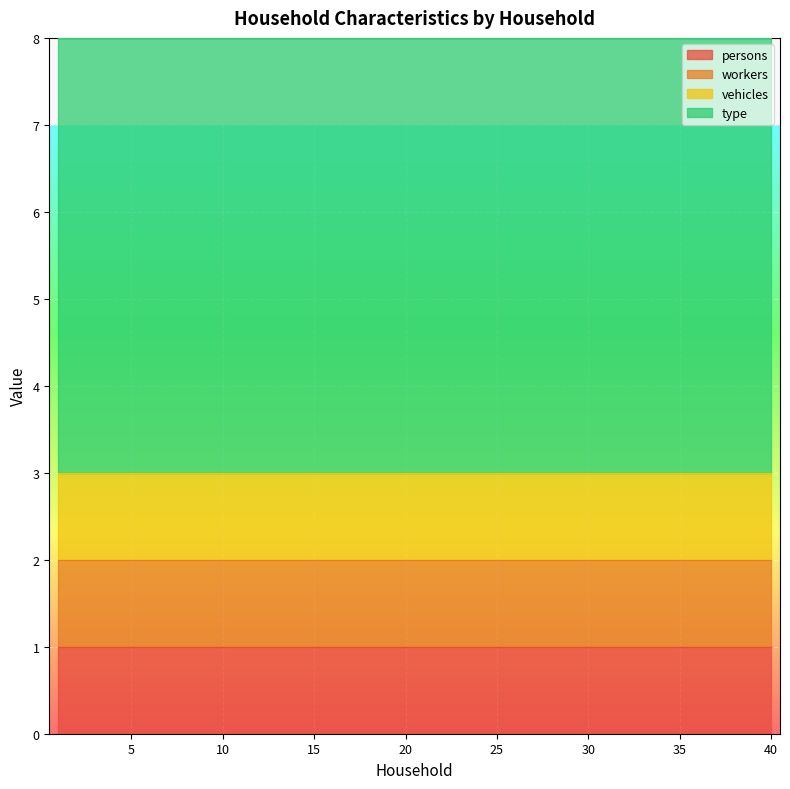

Does the chart display data point markers on the line(s)?

No